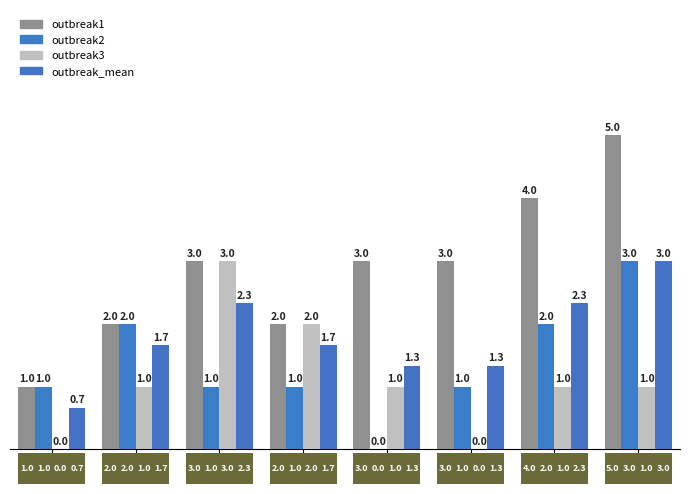

Reading left to right, extract all data points from this chart.

outbreak1: step1=1.0	step2=2.0	step3=3.0	step4=2.0	step5=3.0	step6=3.0	step7=4.0	step8=5.0
outbreak2: step1=1.0	step2=2.0	step3=1.0	step4=1.0	step5=0.0	step6=1.0	step7=2.0	step8=3.0
outbreak3: step1=0.0	step2=1.0	step3=3.0	step4=2.0	step5=1.0	step6=0.0	step7=1.0	step8=1.0
outbreak_mean: step1=0.7	step2=1.7	step3=2.3	step4=1.7	step5=1.3	step6=1.3	step7=2.3	step8=3.0